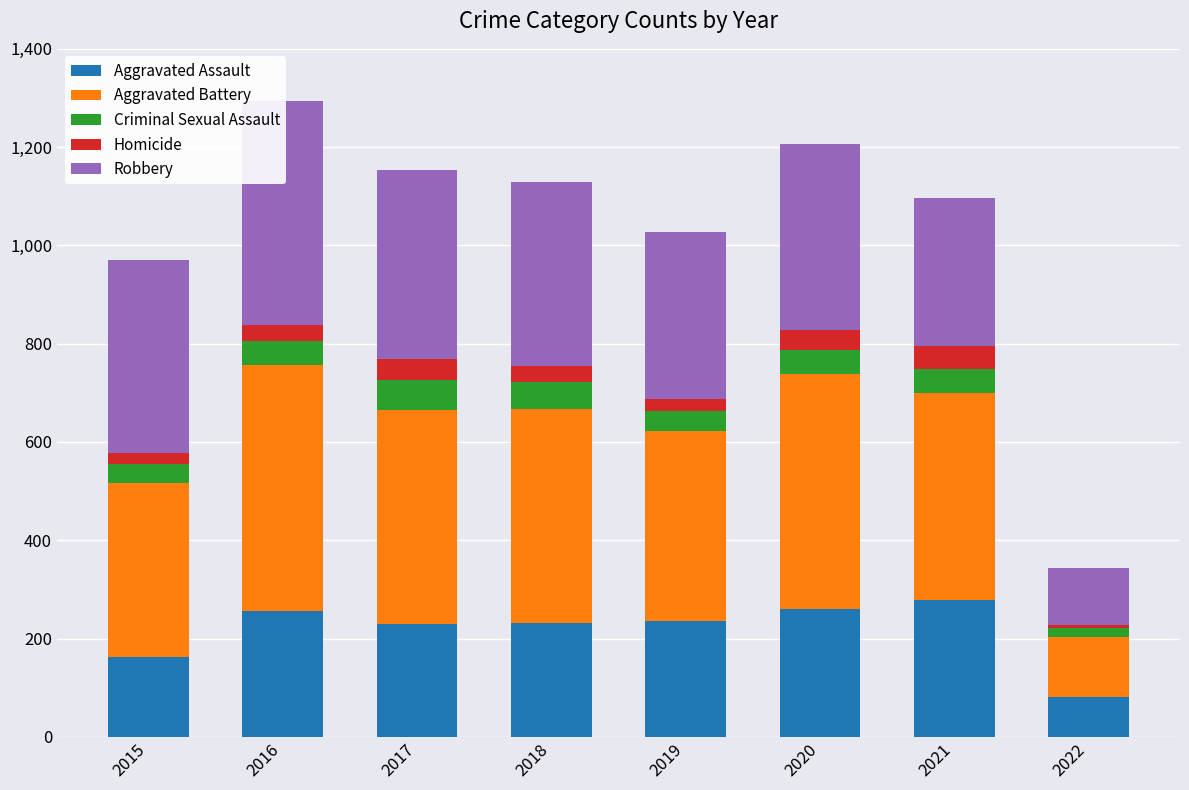

Reading left to right, transcribe all the data shown in this chart.

Aggravated Assault: 163	255	230	231	235	261	279	80
Aggravated Battery: 354	501	434	436	388	478	420	123
Criminal Sexual Assault: 38	49	62	56	40	49	50	18
Homicide: 23	33	42	31	24	39	46	6
Robbery: 393	455	386	375	340	379	301	116